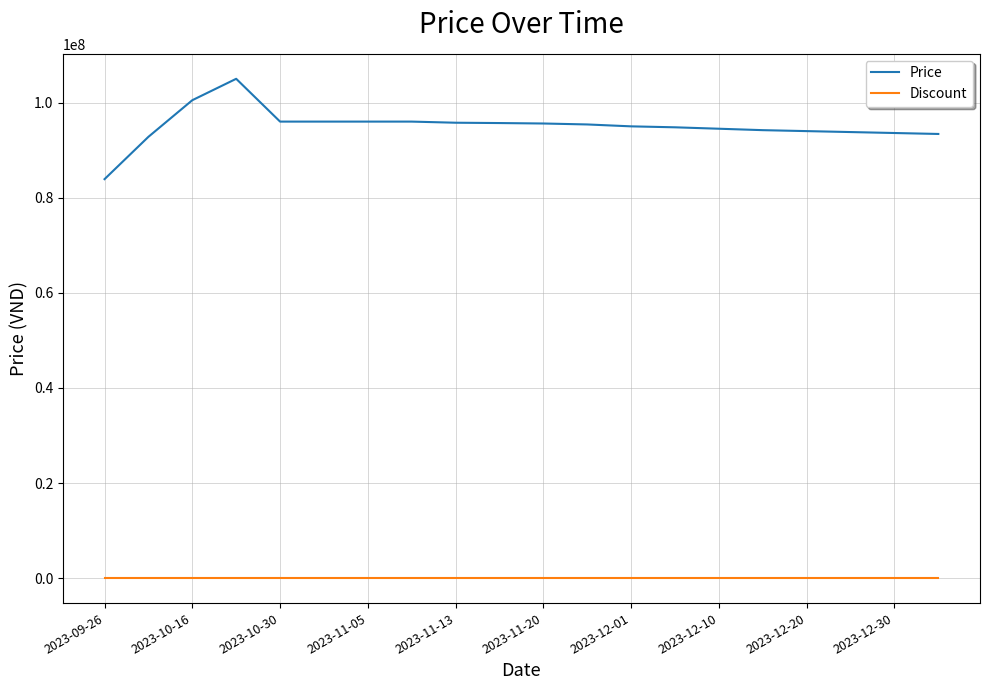

What is the greatest value displayed?

105000000